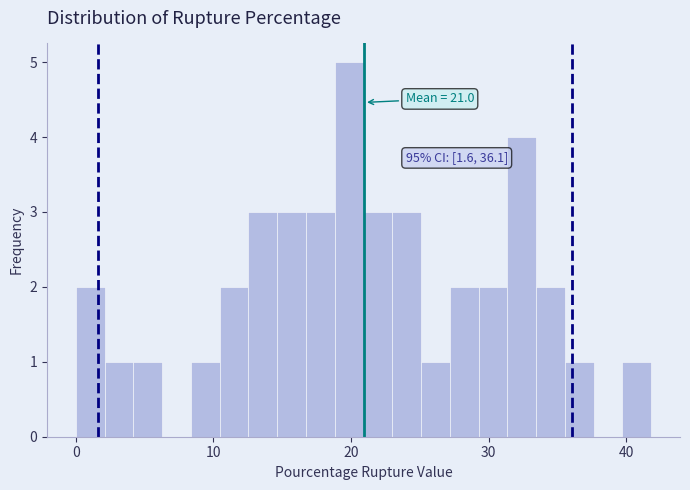

Around what value on the x-axis is the tallest bar? Give the approximate position of its centre, as read against the axis.

20